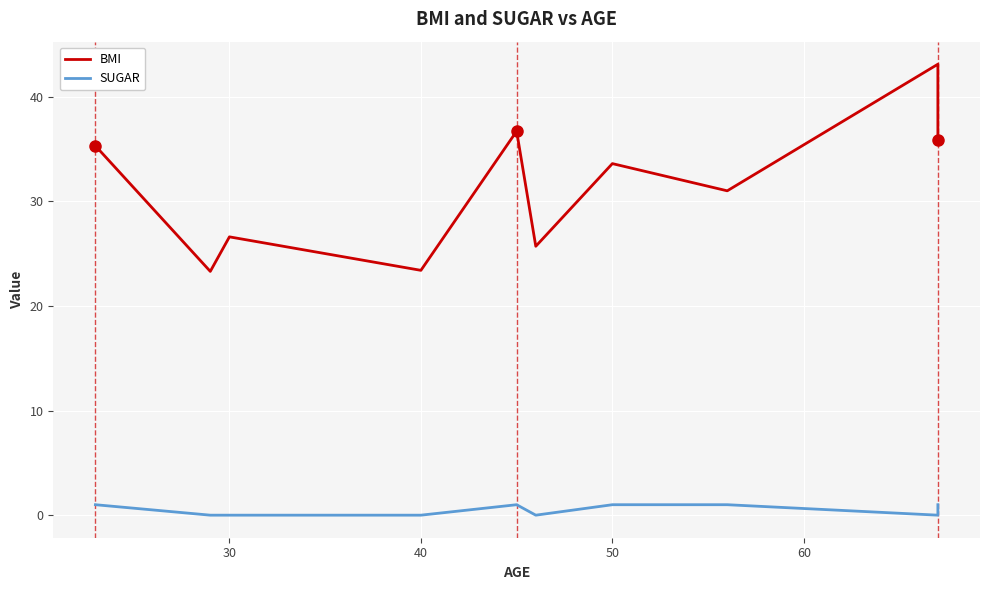

What are all the series names shown in the legend?

BMI, SUGAR